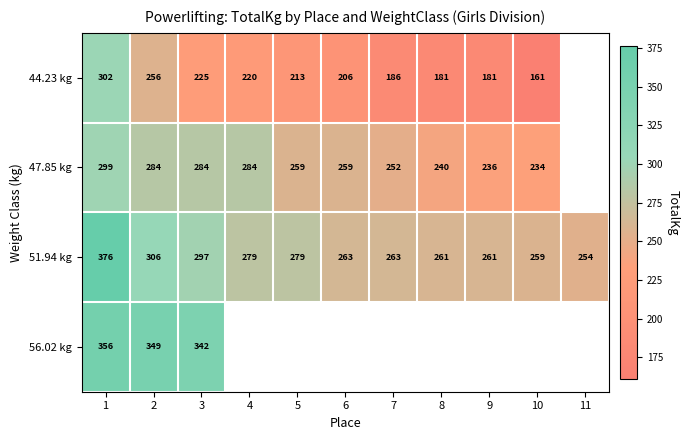

How many categories are shown in the chart?

11